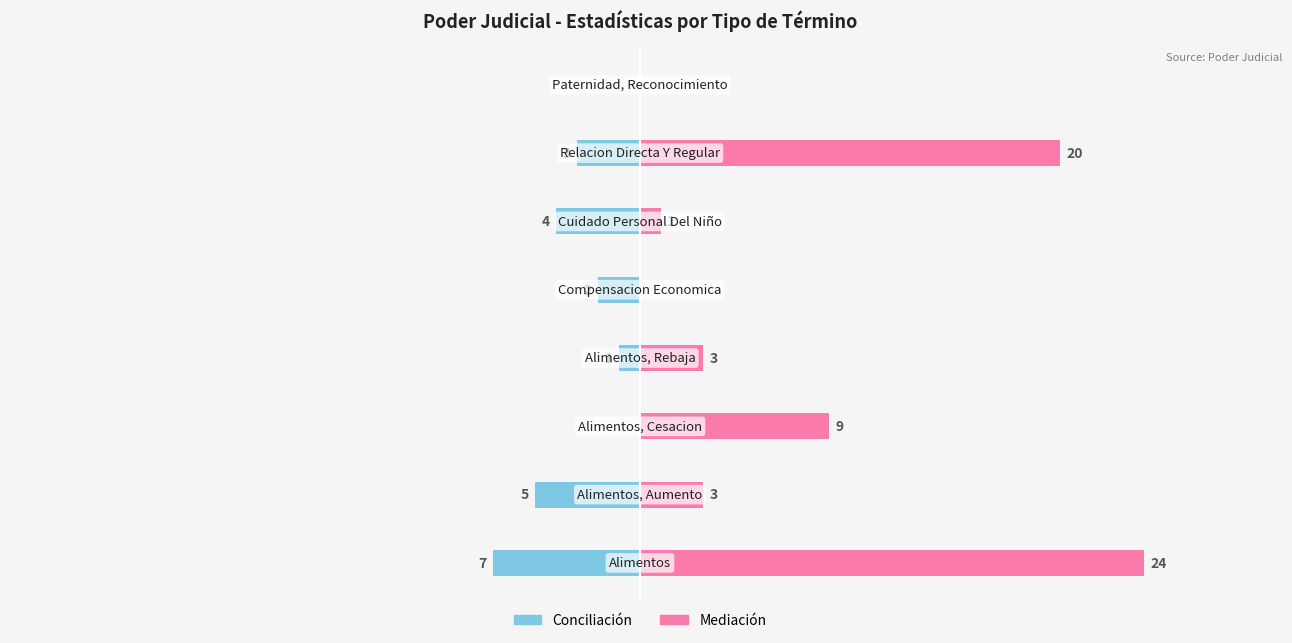

Between 1 and 5, which series saw the biggest shift?

Mediación